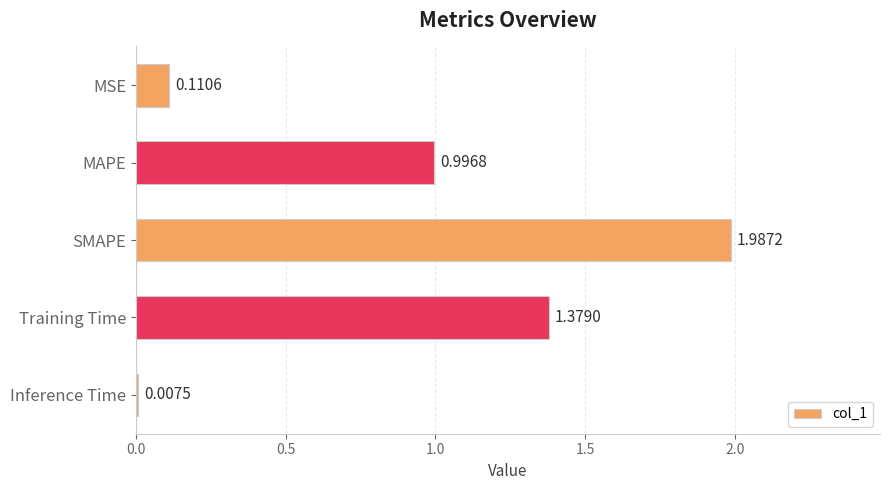

At which category does the chart reach its peak across all series?

SMAPE